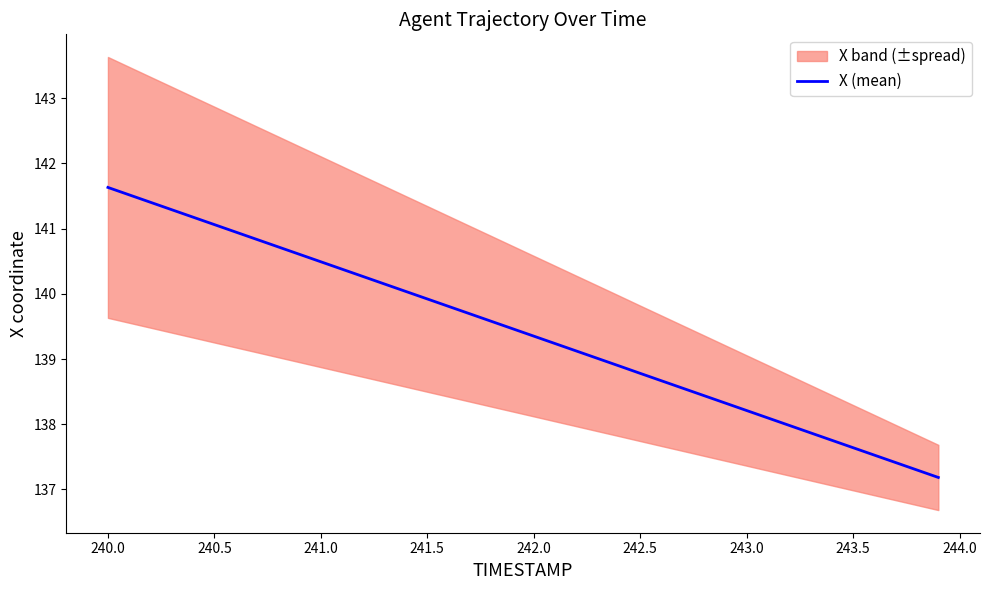

What is the minimum value for X (mean)?

137.2